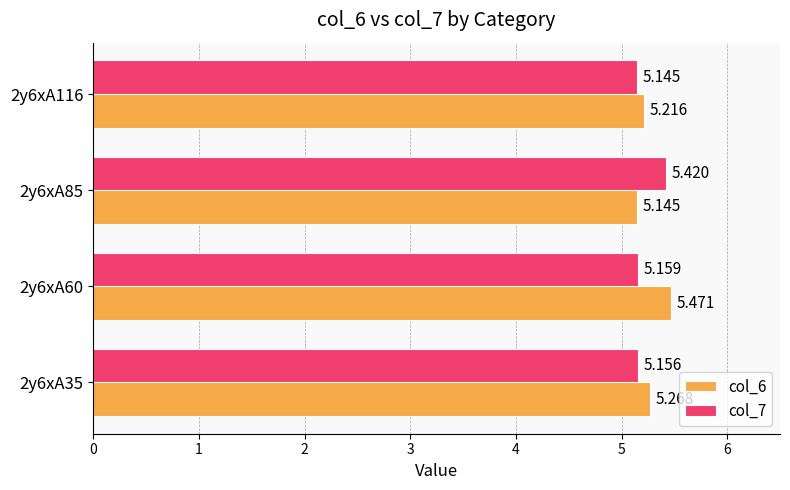

What are all the series names shown in the legend?

col_6, col_7